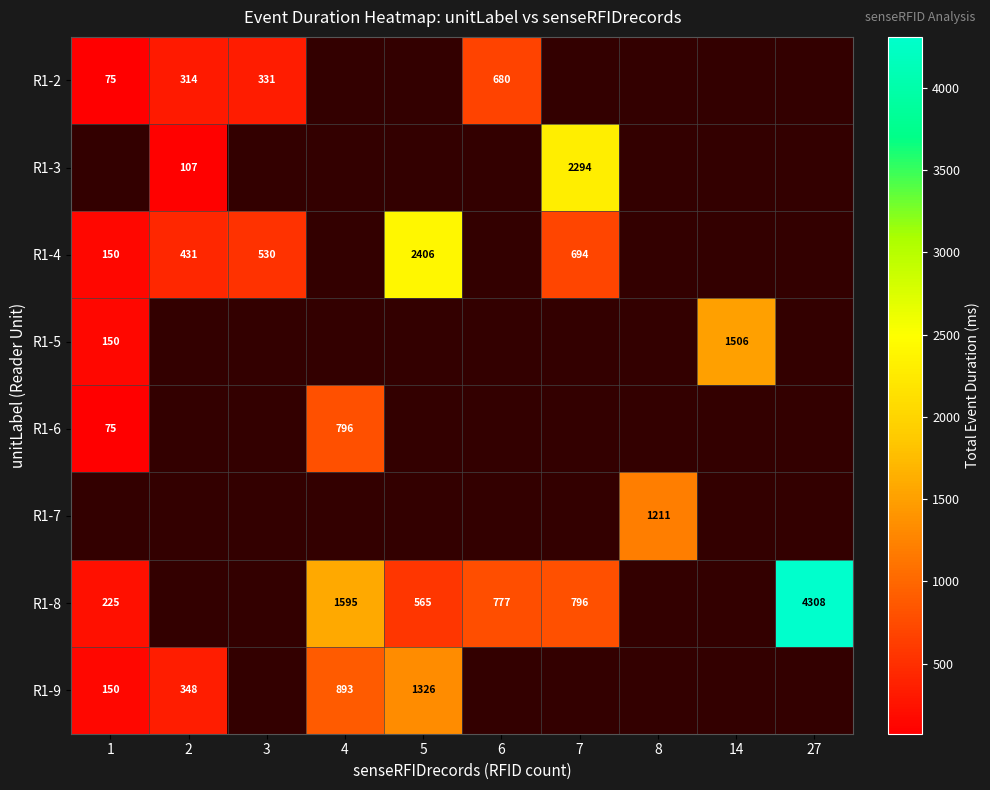

Which label corresponds to the largest value in the chart?

27